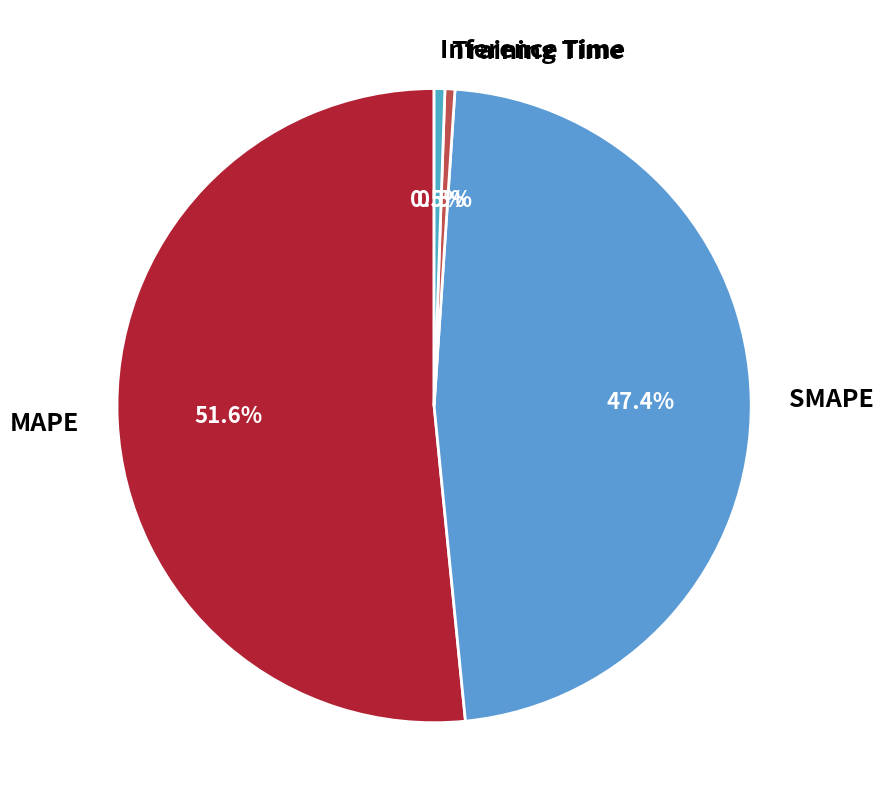

What percentage do SMAPE and Inference Time together represent?

47.9%